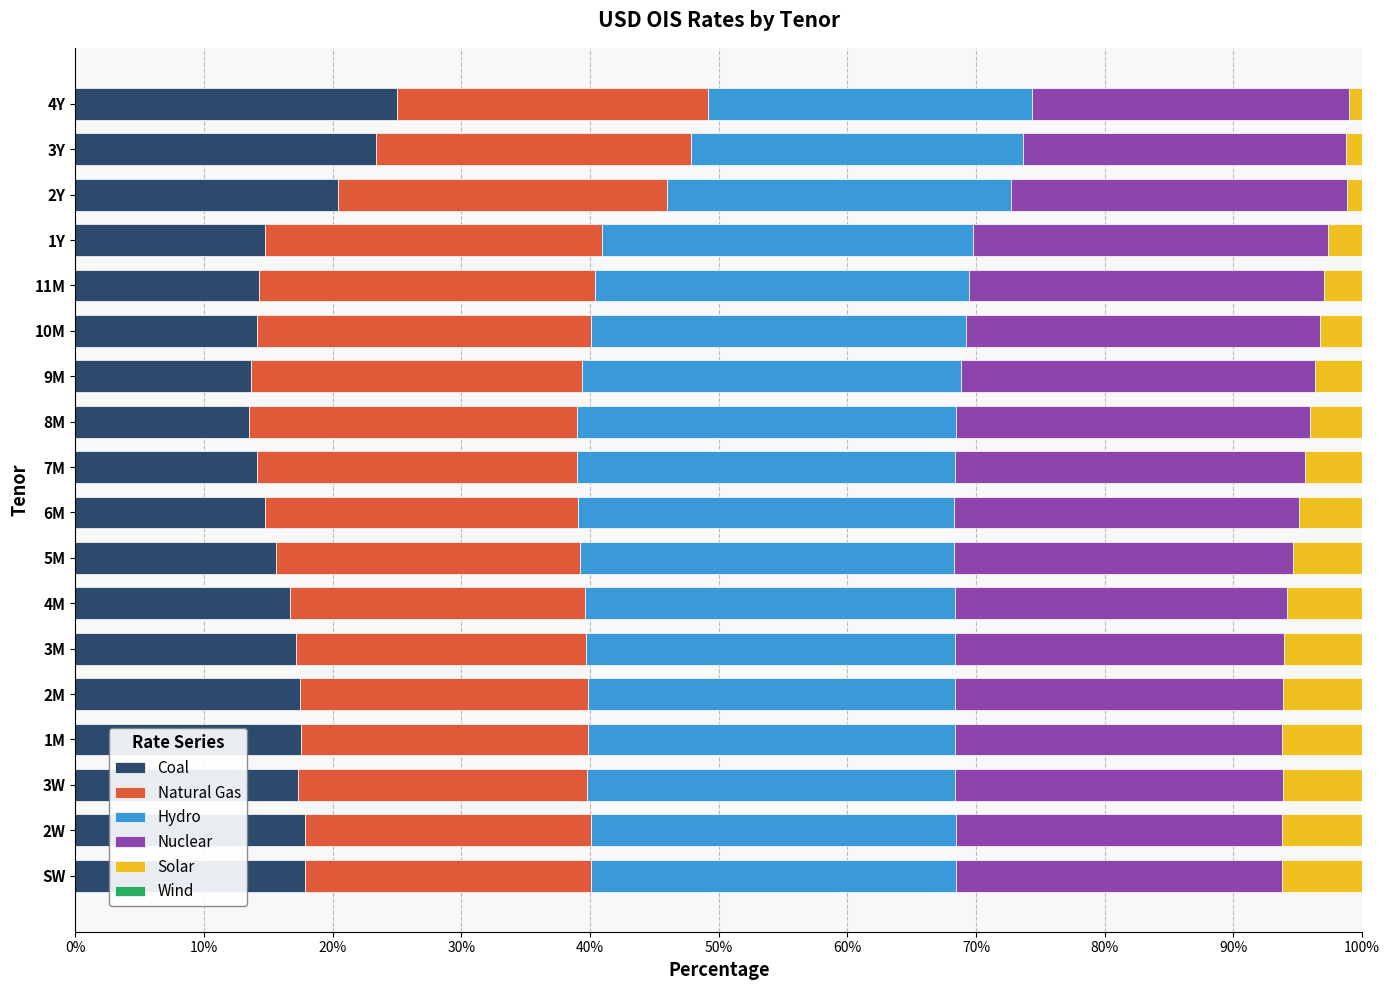

What is the minimum value for Coal?

13.5